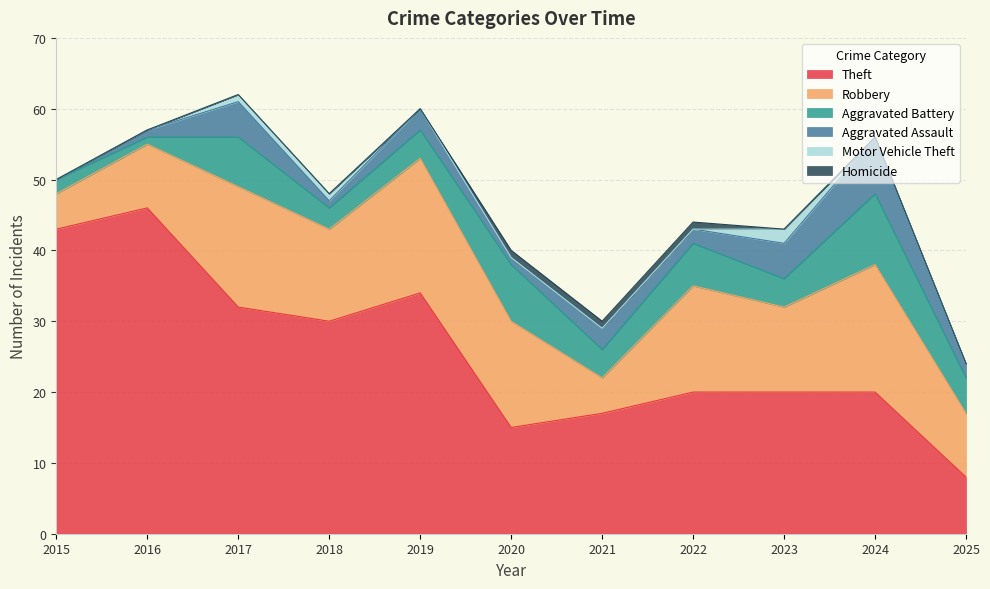

List the series in order of their peak value, lowest first.

Homicide, Motor Vehicle Theft, Aggravated Assault, Aggravated Battery, Robbery, Theft